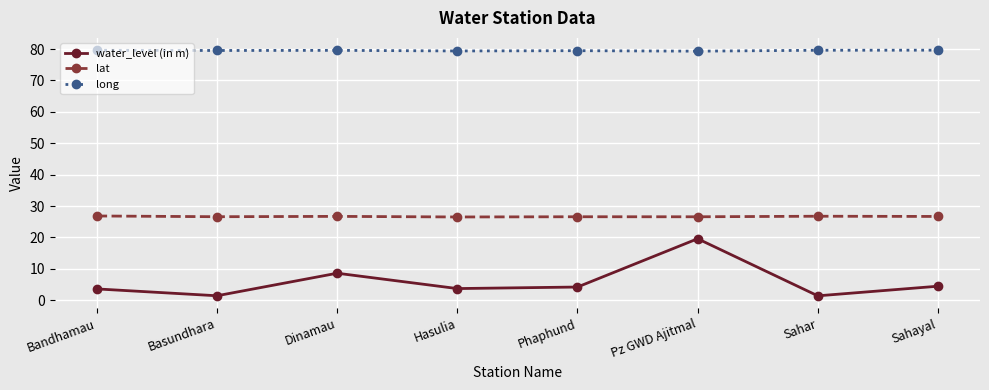

True or false: water_level (in m) has a value of 3.7 at Hasulia.

True